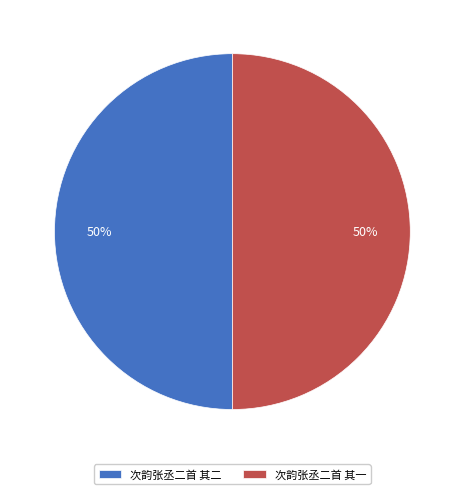

To the nearest percent, what percentage of the pie is 次韵张丞二首 其一?

50%